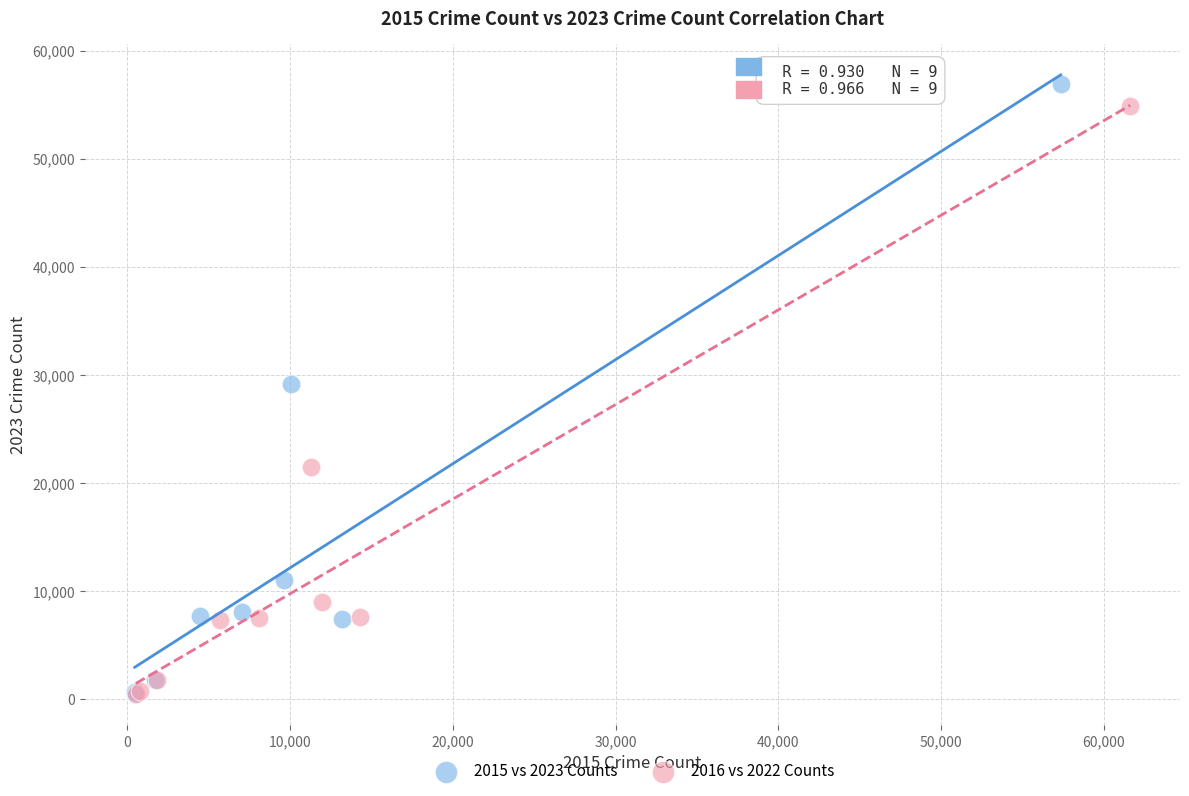

Which series has the largest Y range (max minus min)?

2015 vs 2023 Counts